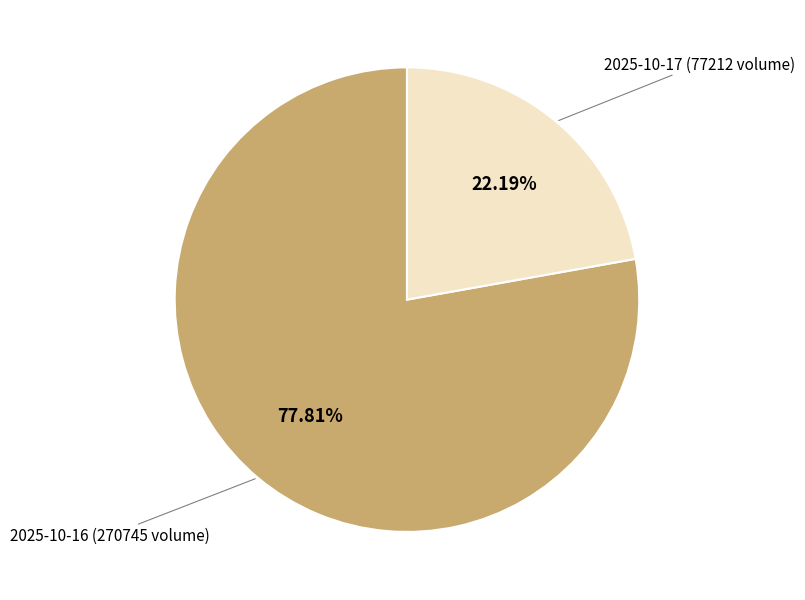

Is there any slice that represents more than half of the pie?

Yes